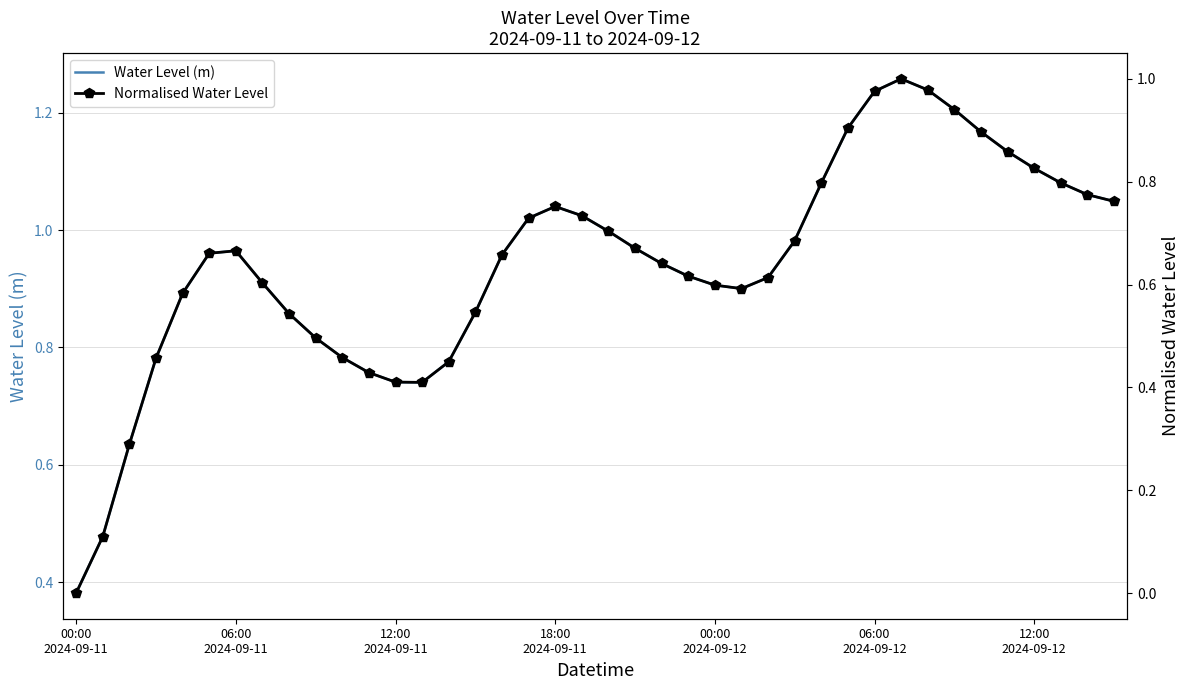

Is it true that Water Level (m) equals 0.9 at 7?

True